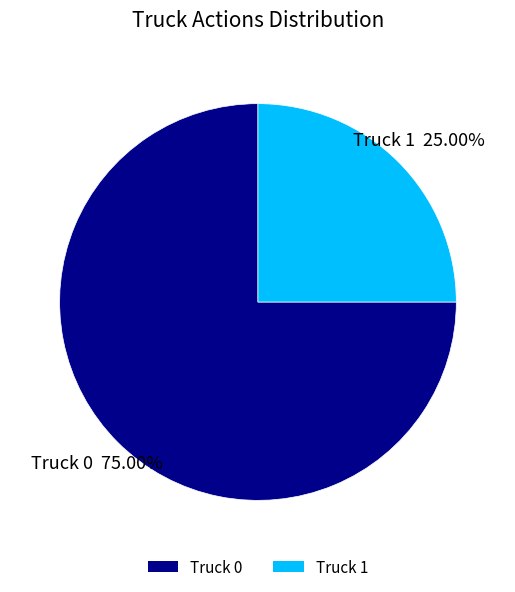

Do Truck 0 and Truck 1 together represent more than half of the pie?

Yes